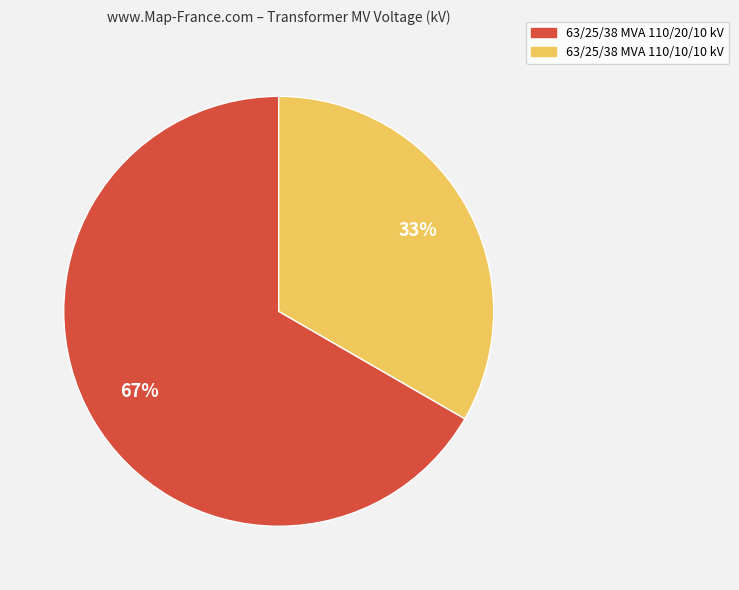

To the nearest percent, what is the combined percentage of 63/25/38 MVA 110/20/10 kV and 63/25/38 MVA 110/10/10 kV?

100%